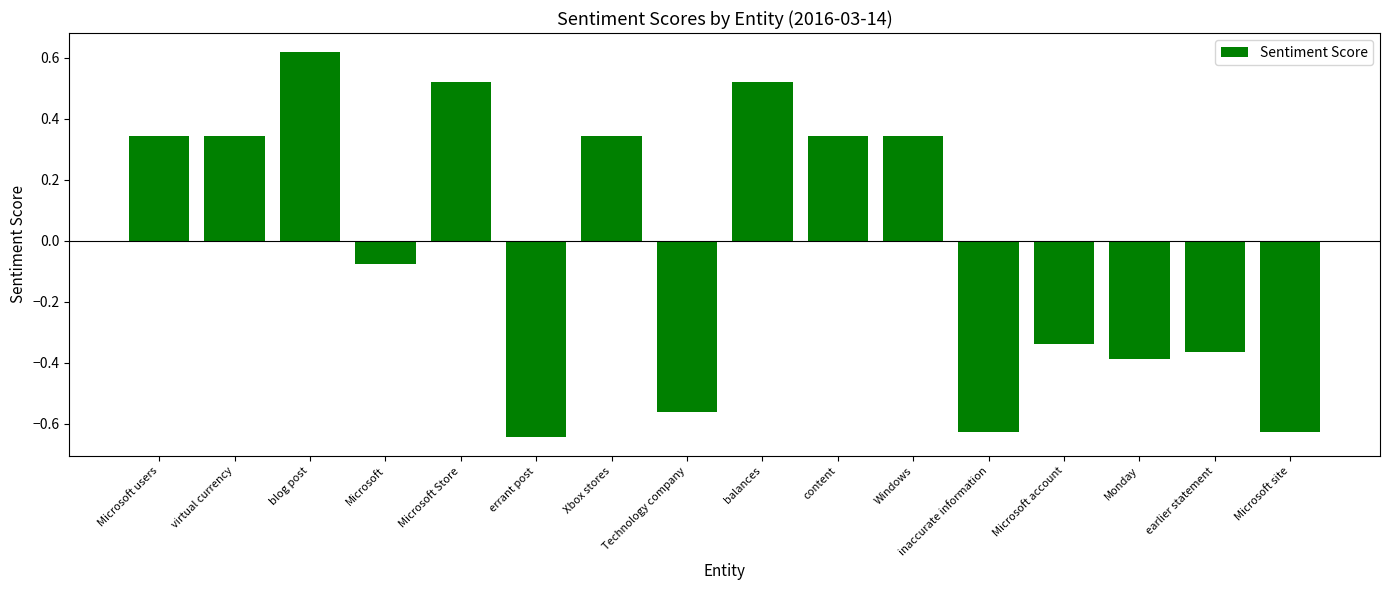

What position from the right is content?

7